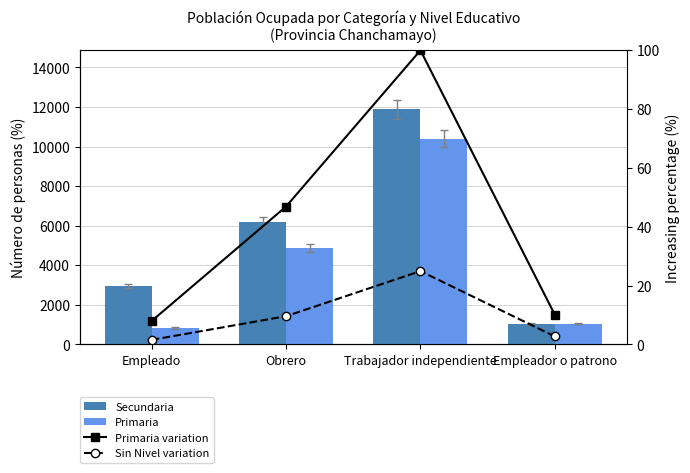

What is the sum of all Secundaria values?

22059.0